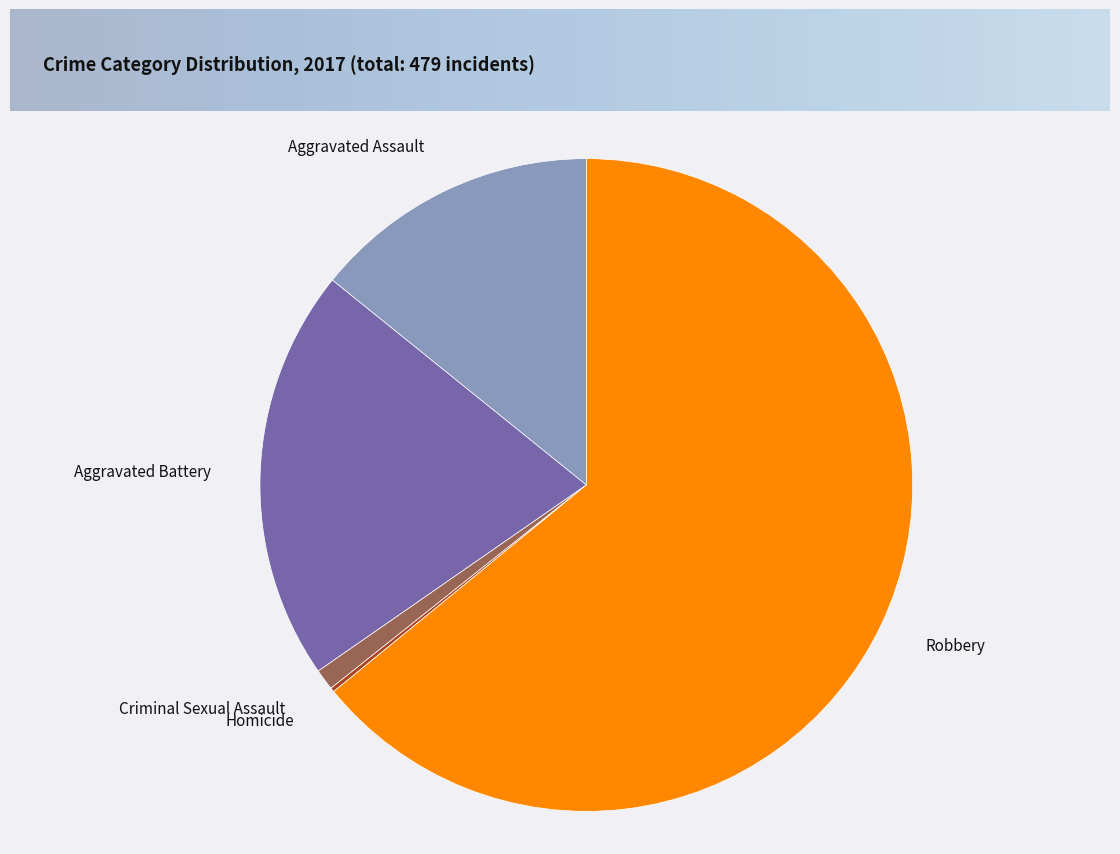

Approximately how many times larger is the value at Aggravated Assault compared to Aggravated Battery?

0.7